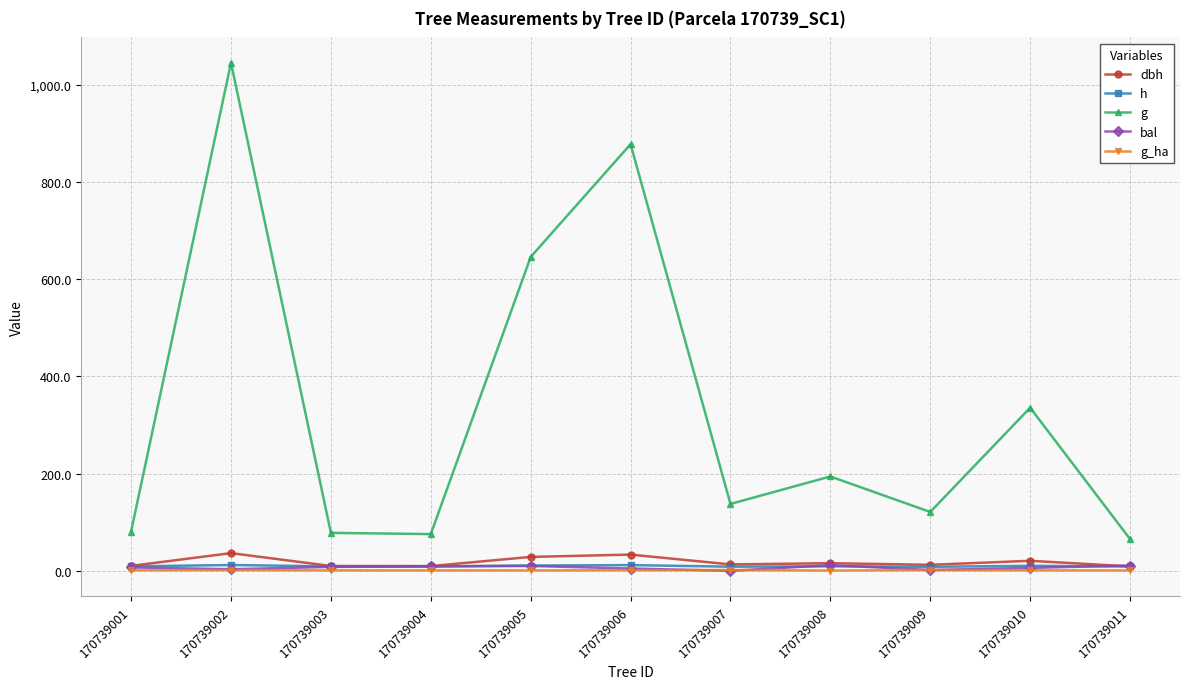

In h, how many points are higher than both neighbors (excluding endpoints)?

4